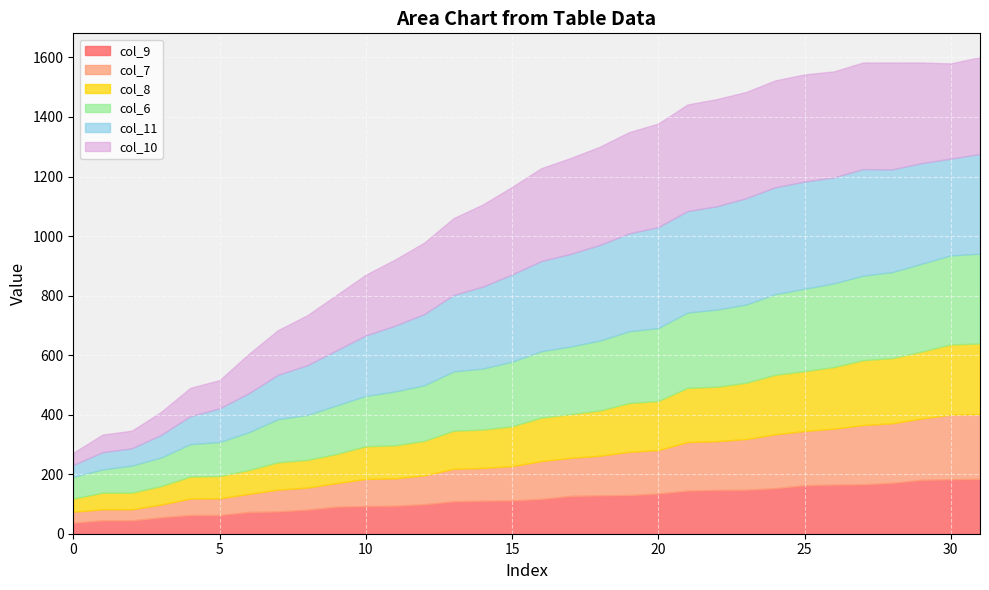

Which series has the widest spread of values?

col_11